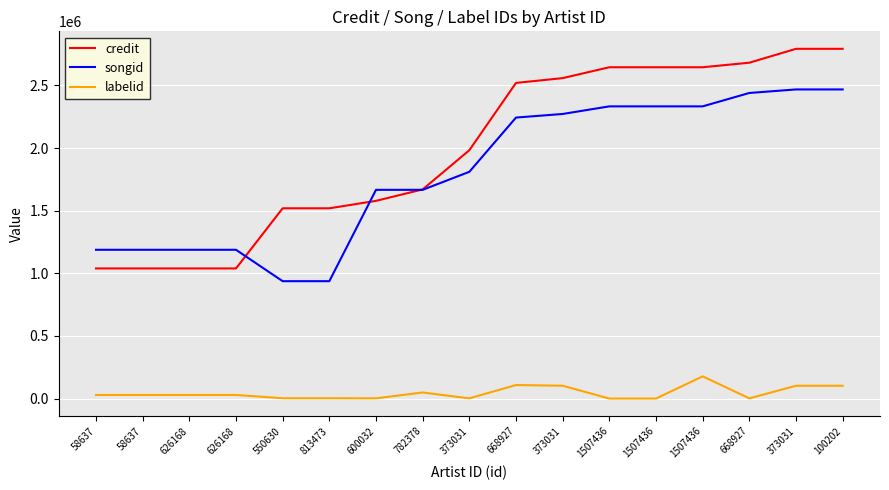

What are all the series names shown in the legend?

credit, songid, labelid